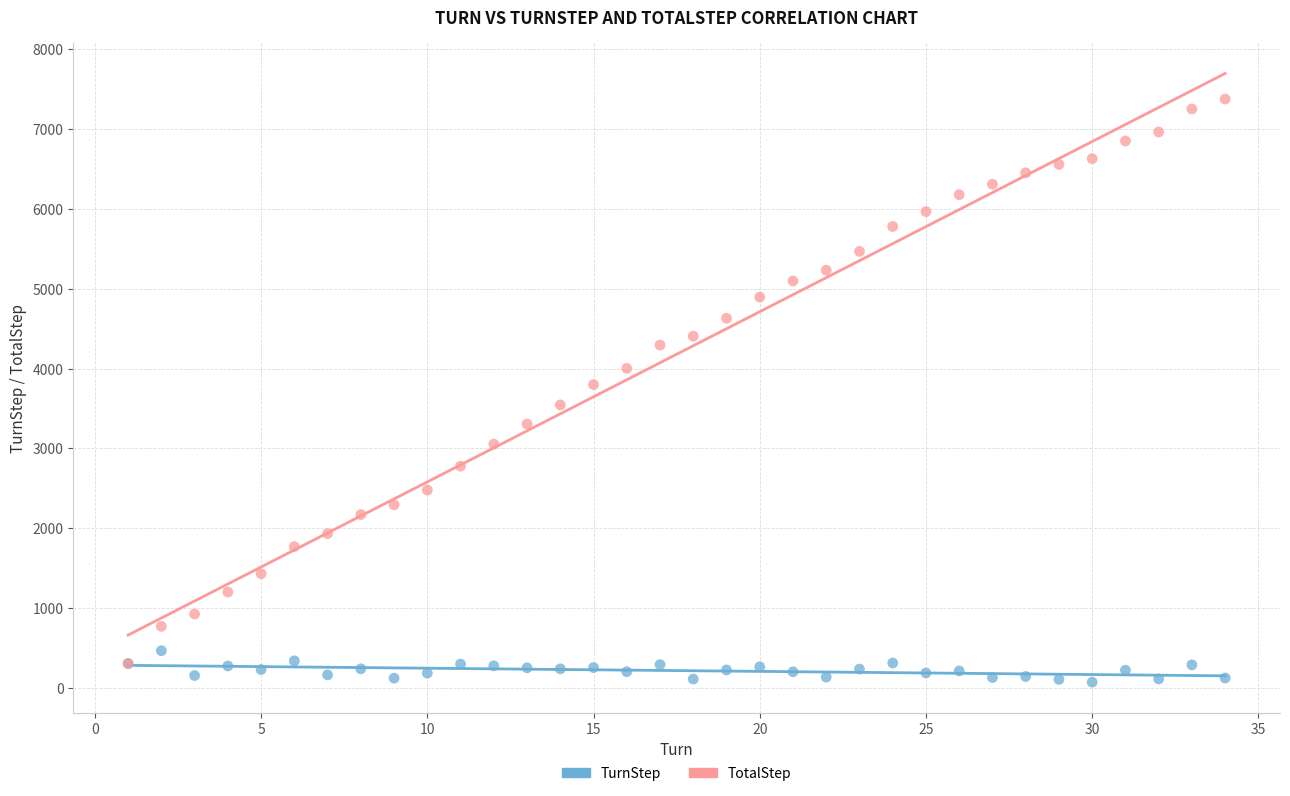

Which series has the largest Y range (max minus min)?

TotalStep